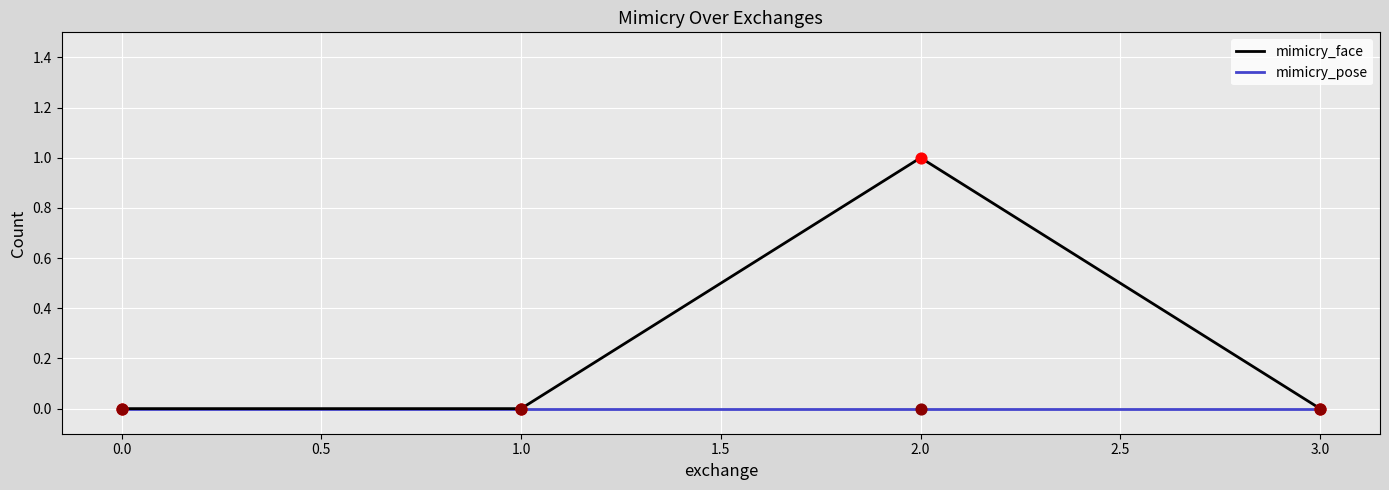

Which series has the largest range (max minus min)?

mimicry_face